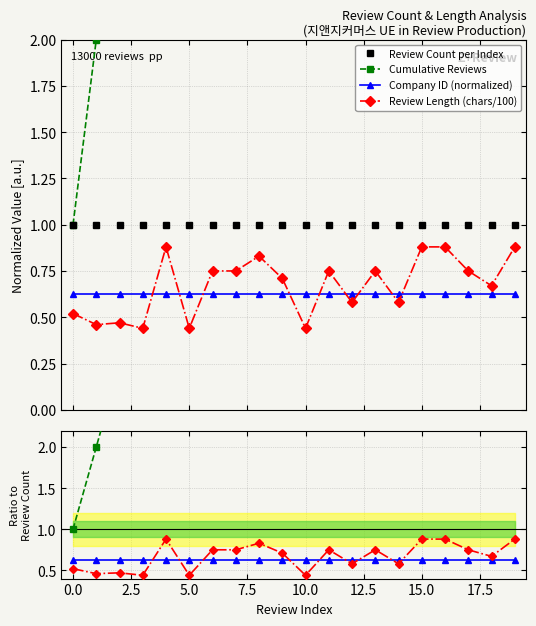

List the series in order of their peak value, highest first.

Cumulative Reviews, Review Count per Index, Review Length (chars/100), Company ID (normalized)